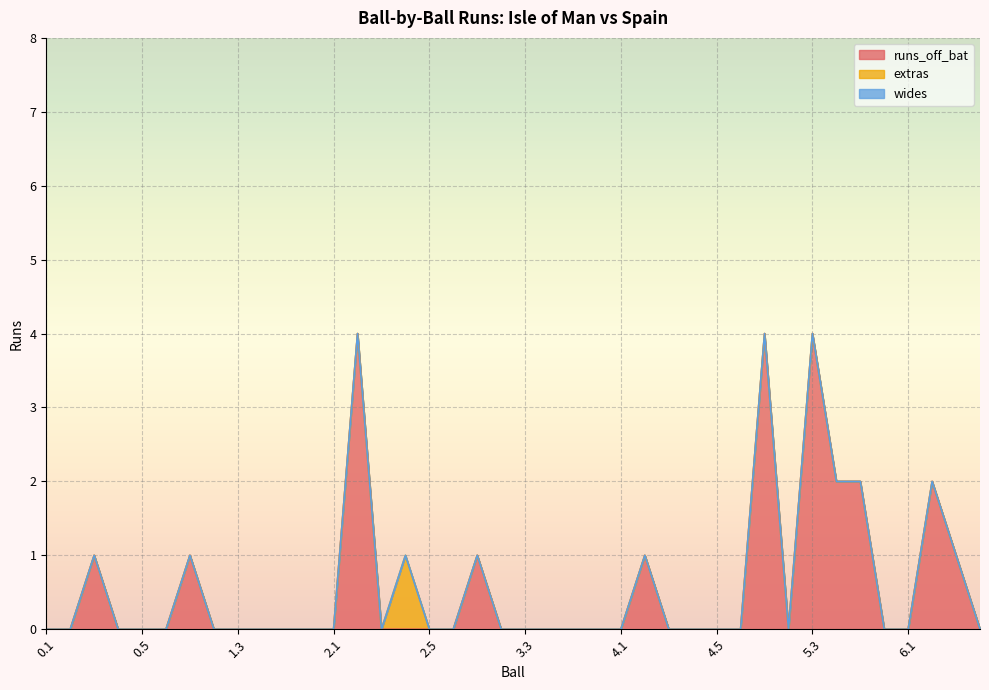

What is the label of the 25th point from the left?

4.1